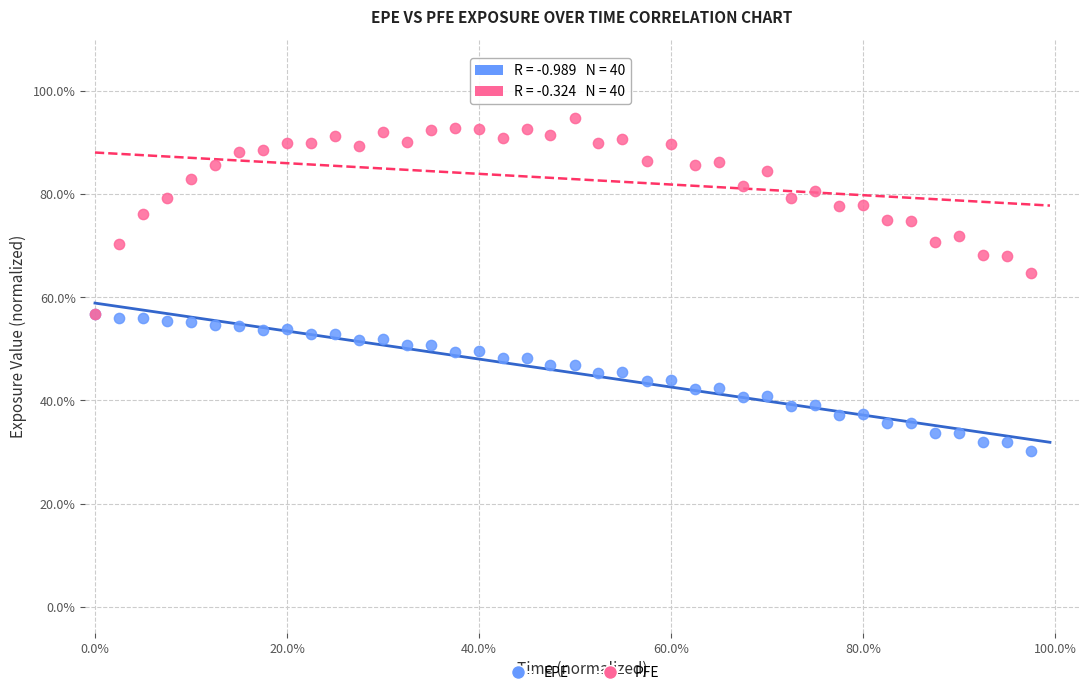

What are all the series names shown in the legend?

EPE, PFE